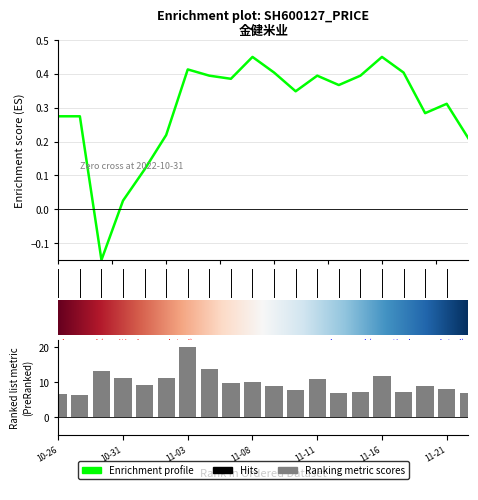

What is the minimum value shown in the chart?

-0.1